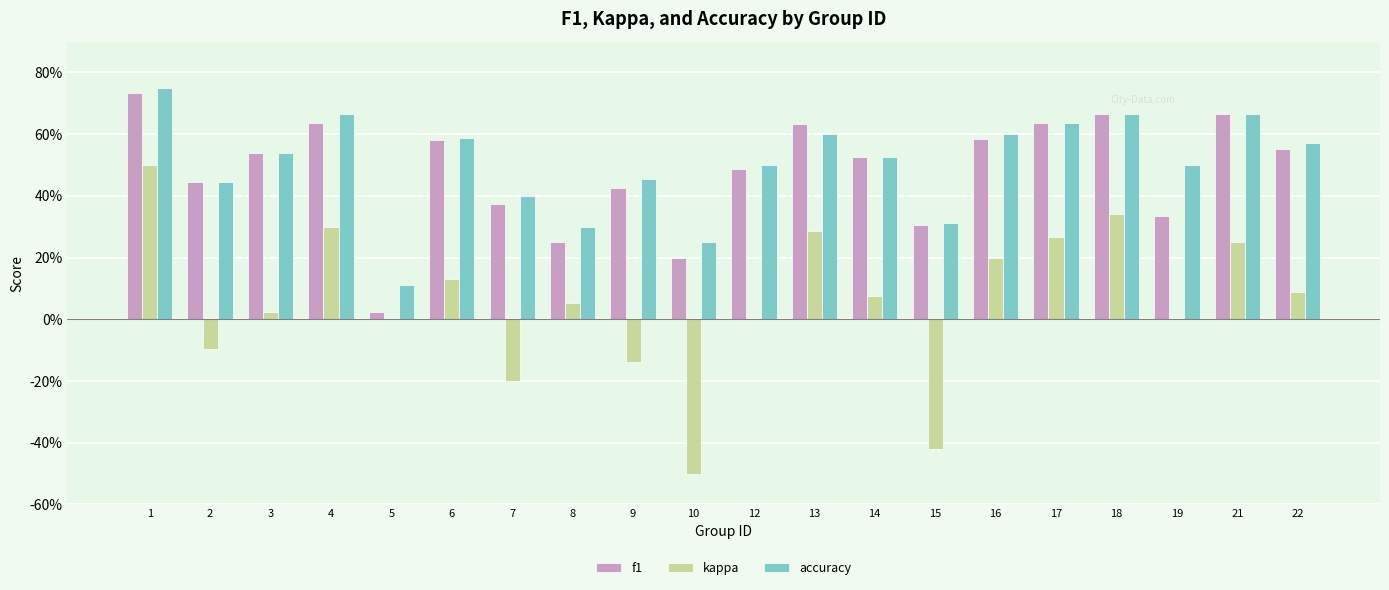

Are the bars grouped side by side (vs. stacked)?

Yes